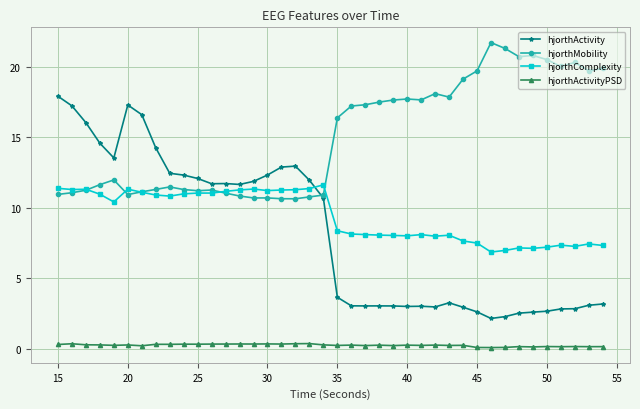

True or false: hjorthMobility has more than 1 interior local peaks.

True